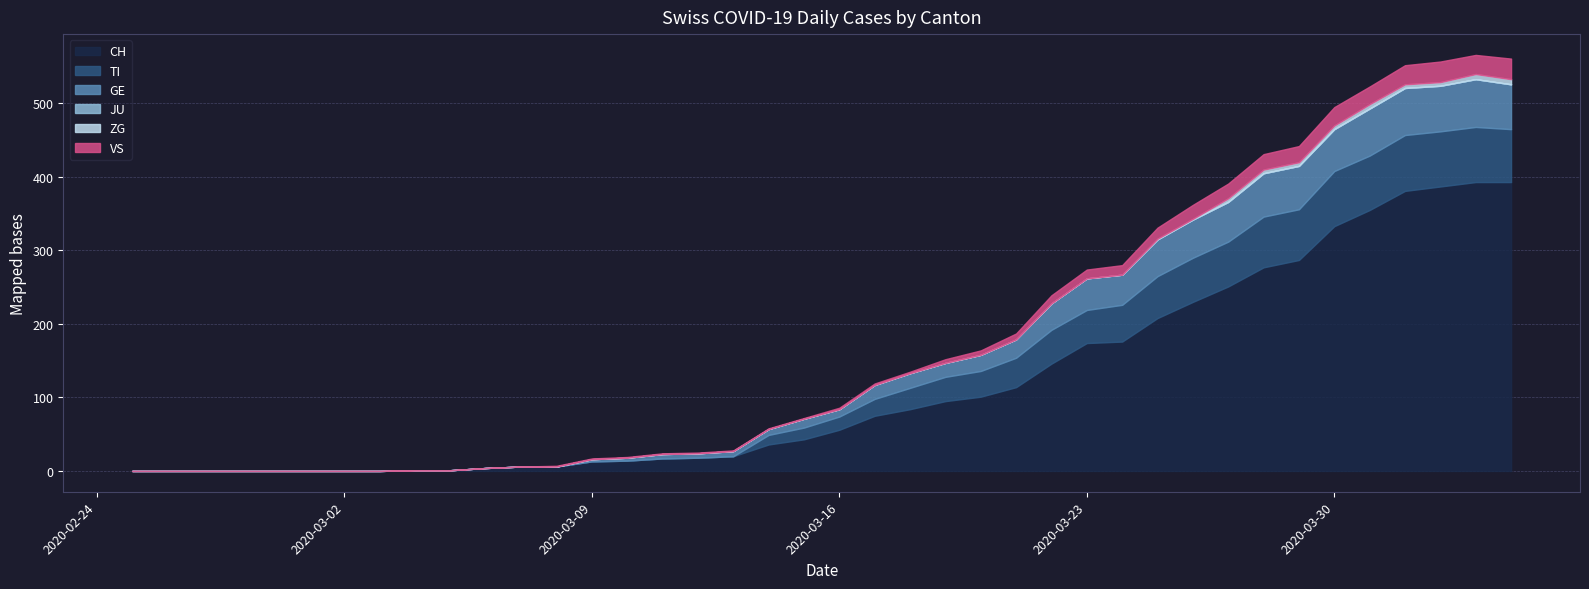

At which label does VS reach its minimum?

2020-02-25